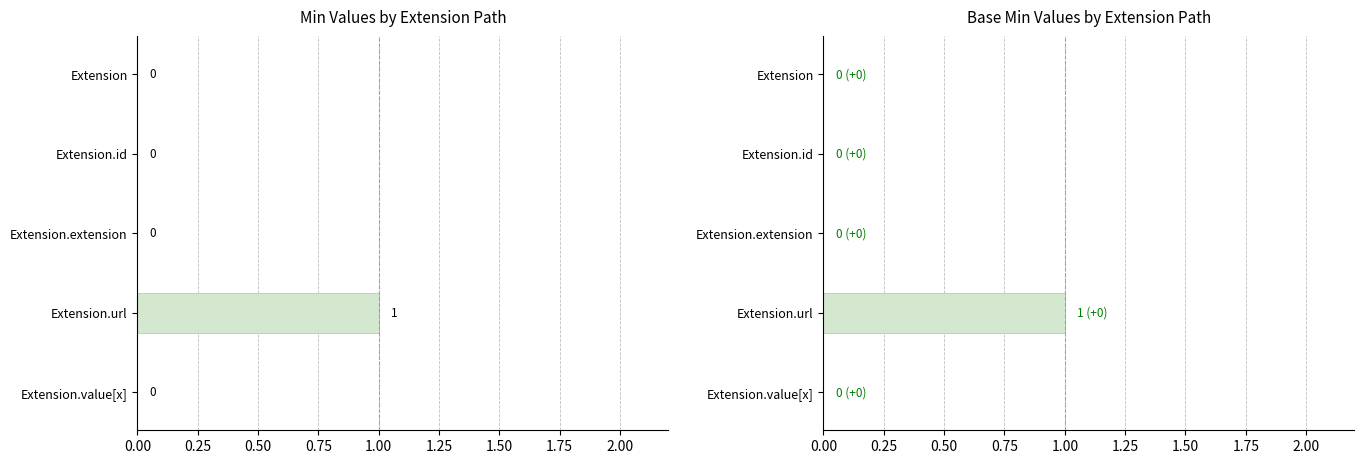

Reading left to right, extract all data points from this chart.

Min: 0	0	0	1	0
Base Min: 0	0	0	1	0